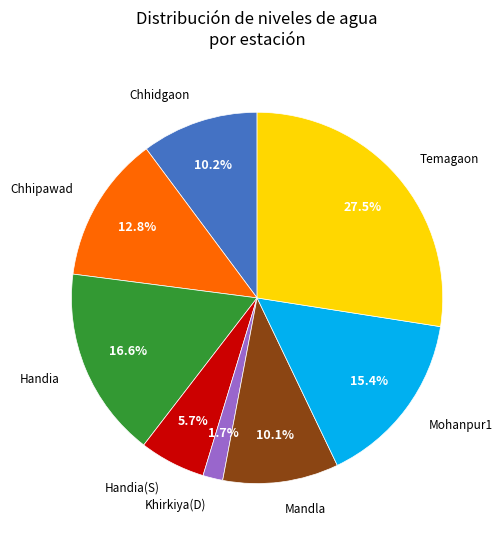

Is there any slice that represents more than half of the pie?

No